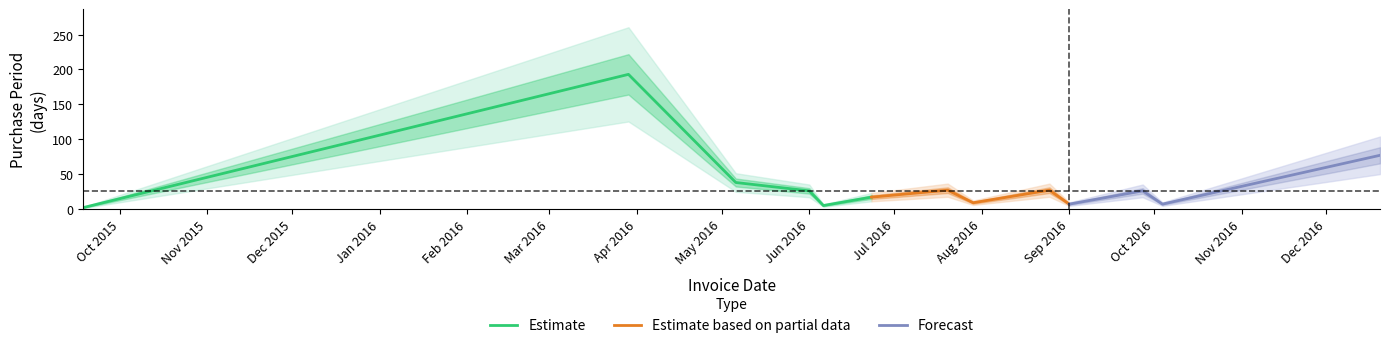

Reading left to right, what are all the values shown in this chart?

2015-09-18=2	2016-03-29=193	2016-05-06=38	2016-06-01=26	2016-06-06=5	2016-06-23=17	2016-07-20=27	2016-07-29=9	2016-08-25=27	2016-09-01=7	2016-09-27=26	2016-10-04=7	2016-12-20=77